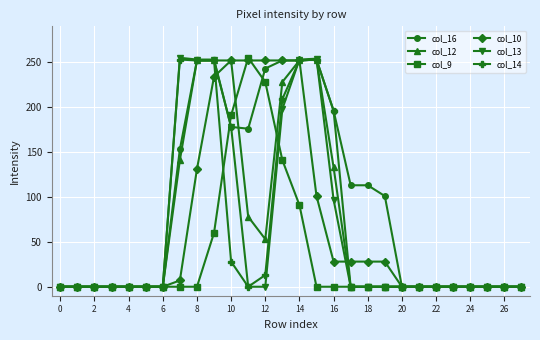

How many series are shown in this chart?

6